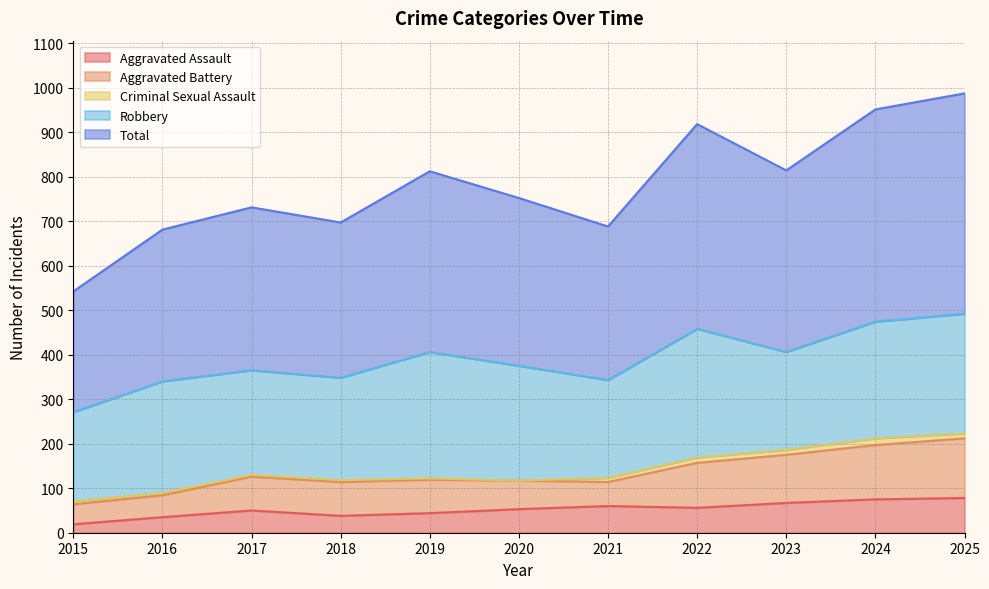

Does the chart display data point markers on the line(s)?

No